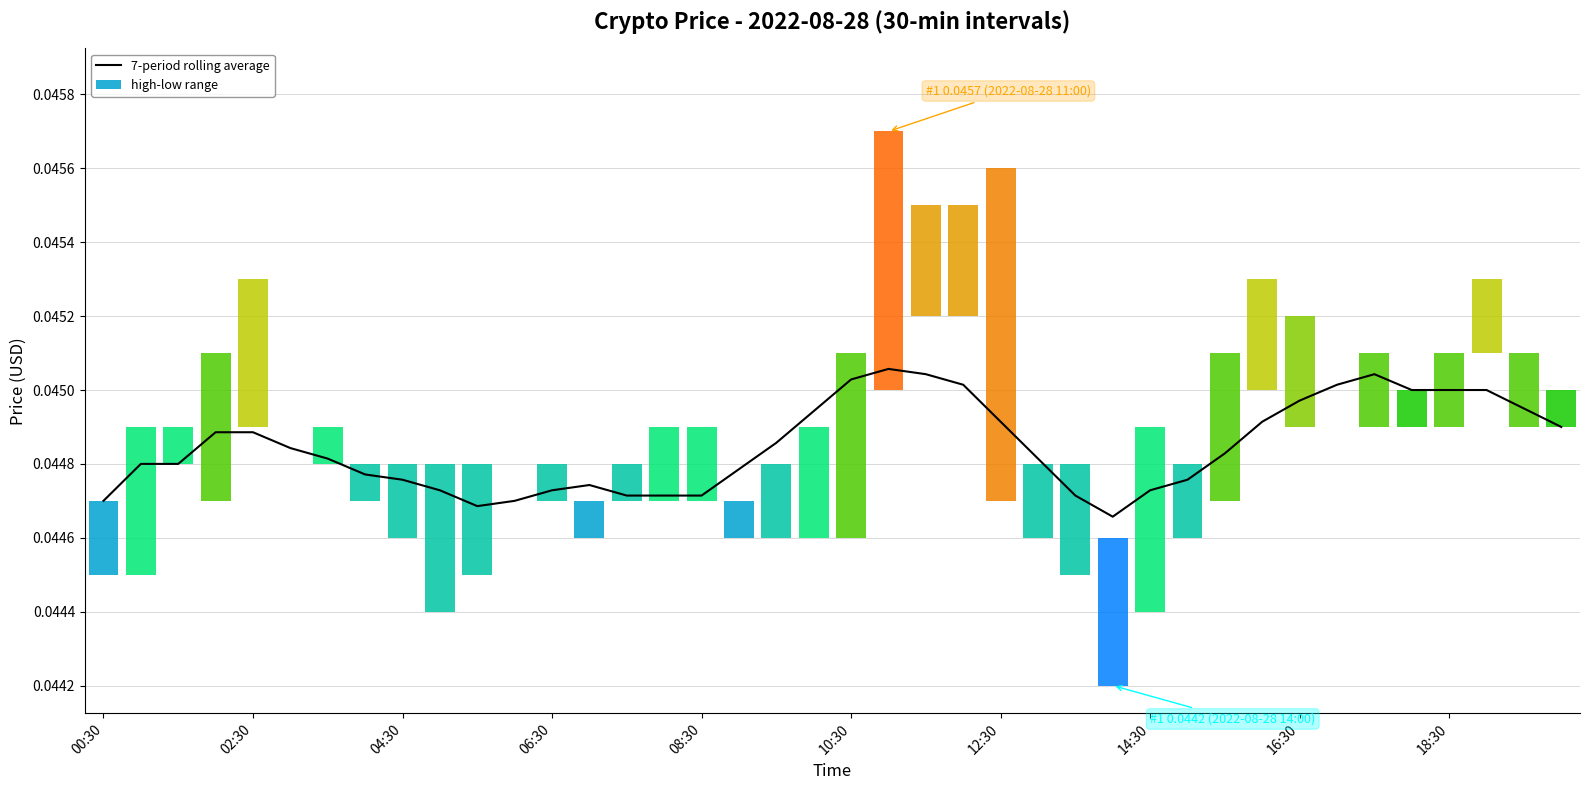

The value at 12:30 is 0.1. True or false?

False